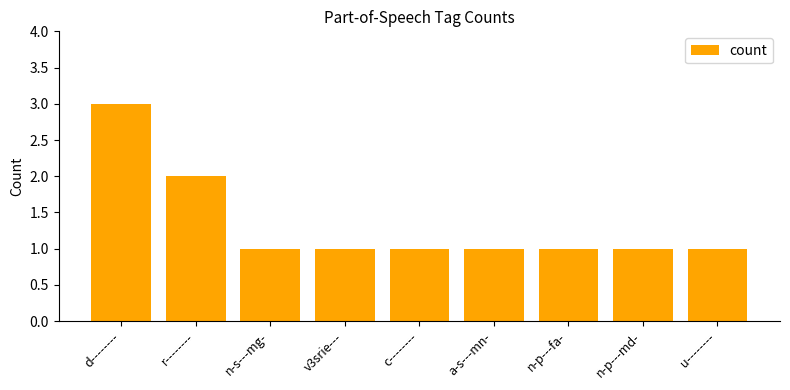

Reading right to left, extract all data points from this chart.

1	1	1	1	1	1	1	2	3